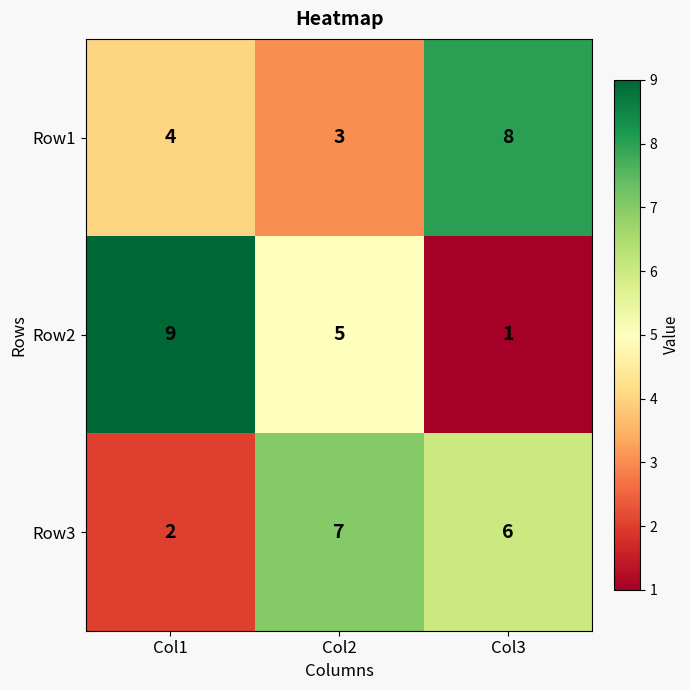

What is the sum of all Row3 values?

15